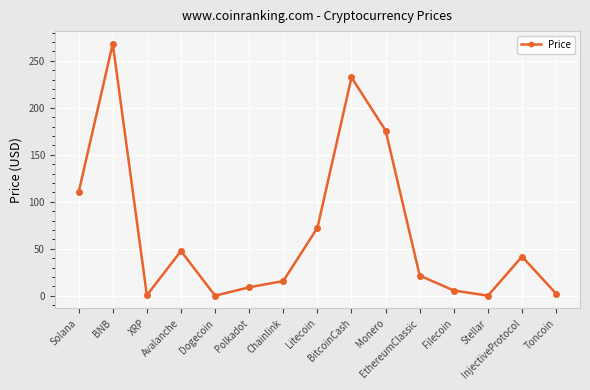

What position from the left is Monero?

10